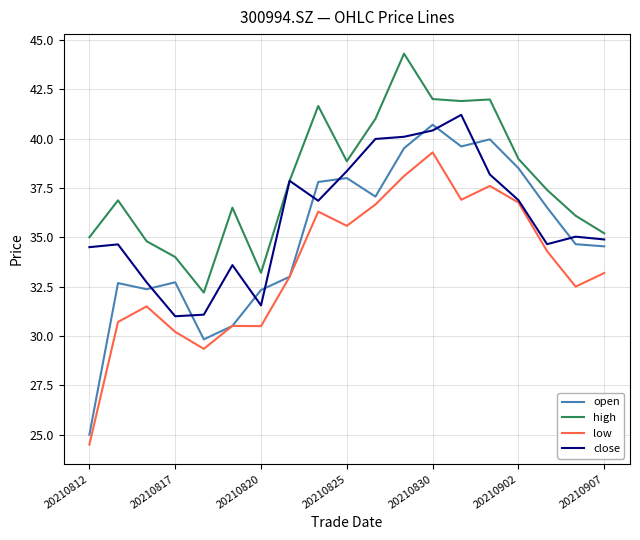

What is the lowest value of the close series?

31.0